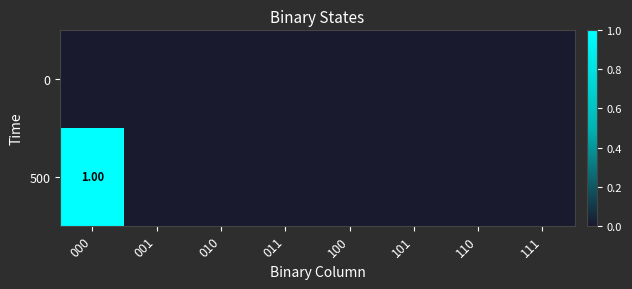

What is the difference between the 500 values at 000 and 011?

1